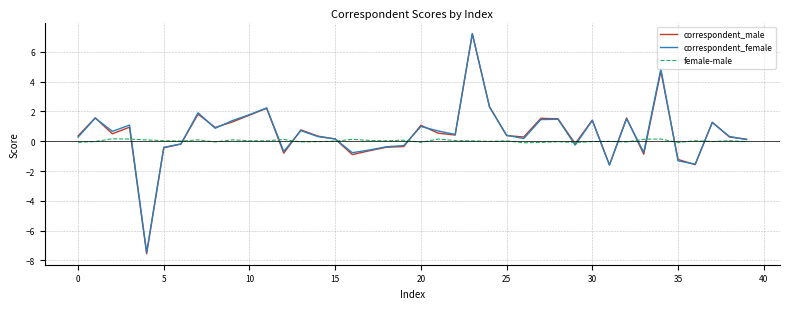

What is the greatest value displayed?

7.2